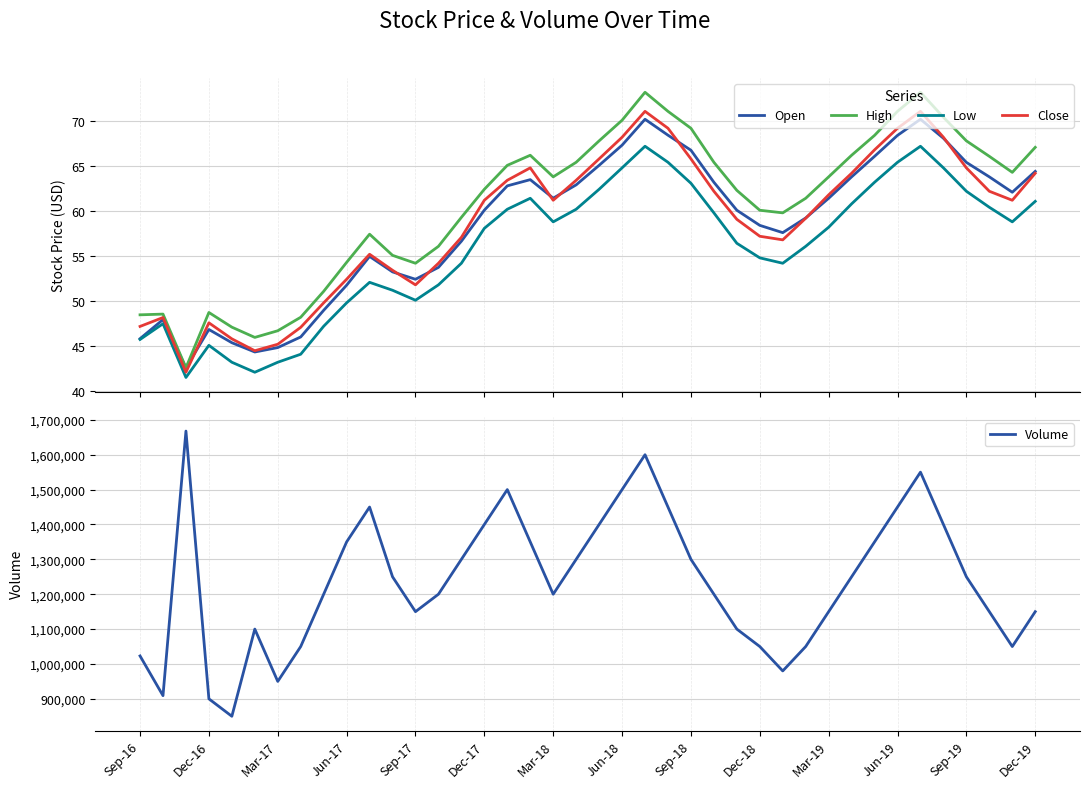

True or false: Open and Low cross at least once.

False